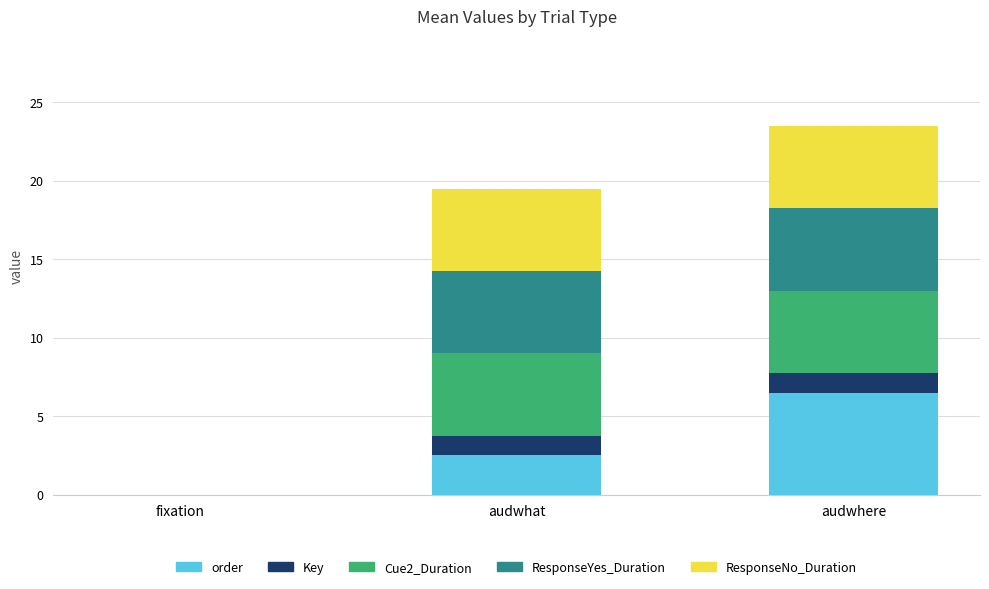

Where does the order series first go above 2?

audwhat